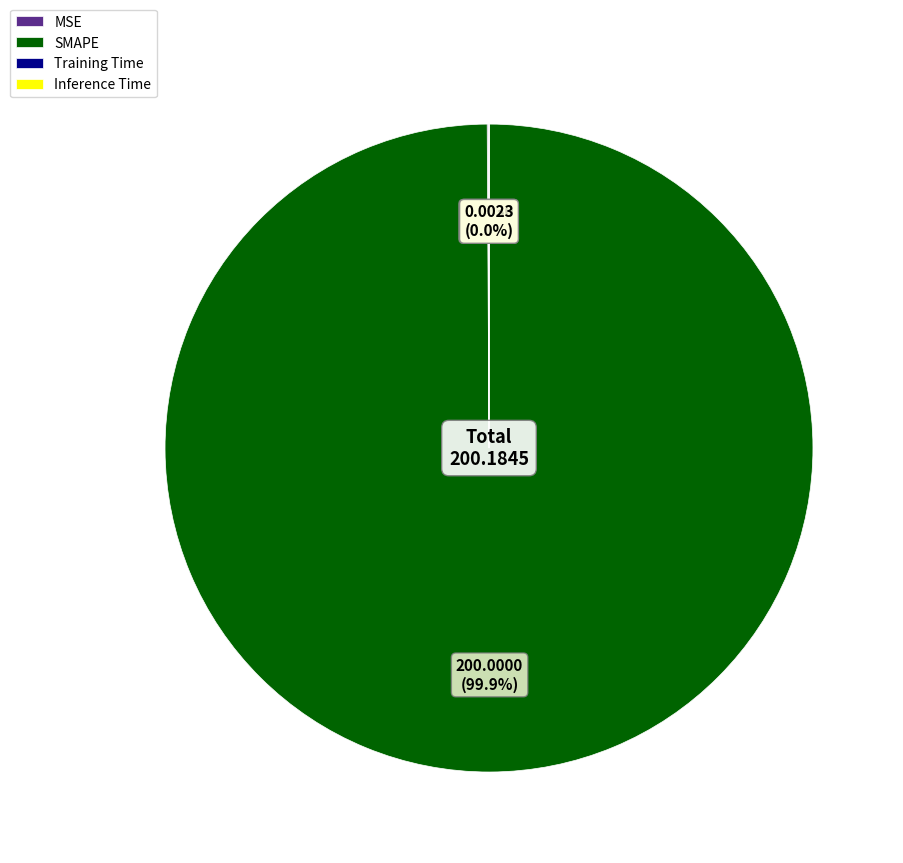

What is the largest slice in the pie chart?

SMAPE